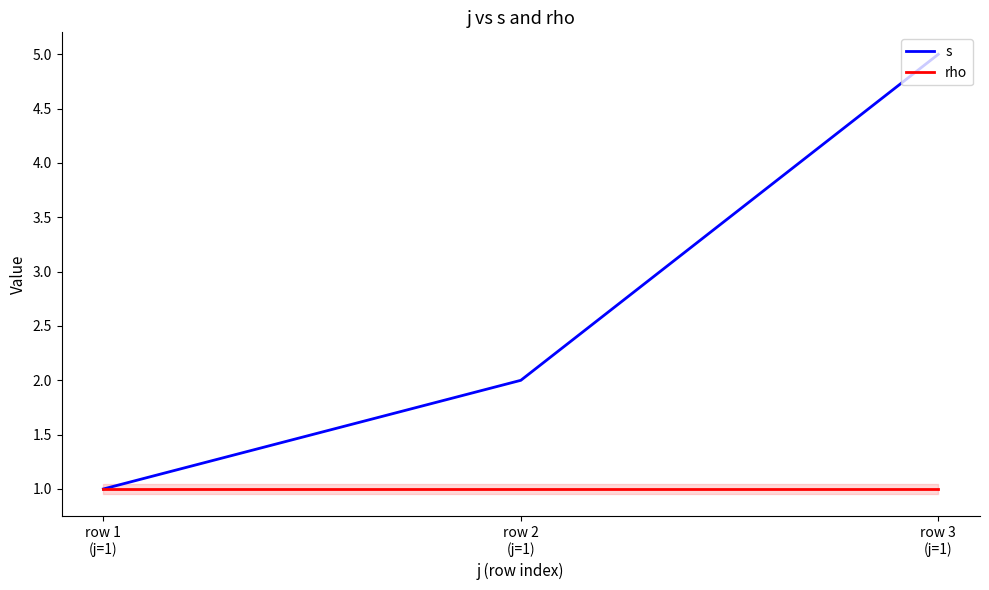

Between row 1
(j=1) and row 3
(j=1), which series saw the biggest shift?

s